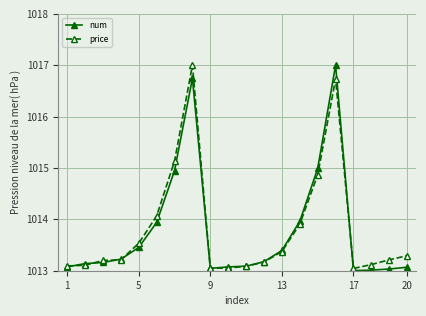

What is the difference between the maximum and minimum values in the price series?

4.0